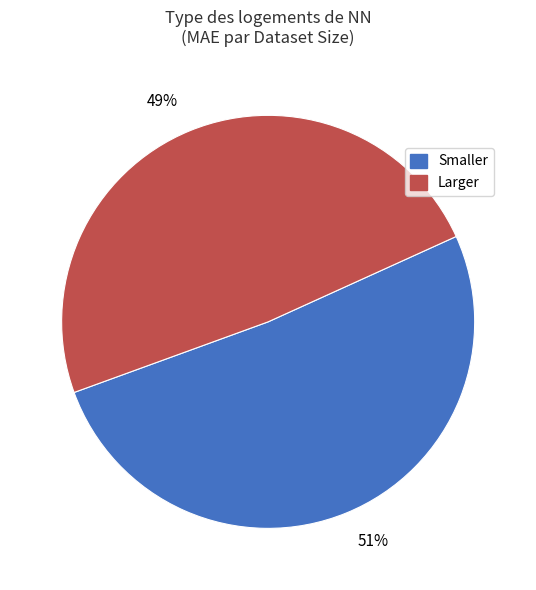

To the nearest percent, what percentage of the pie is Smaller?

51%